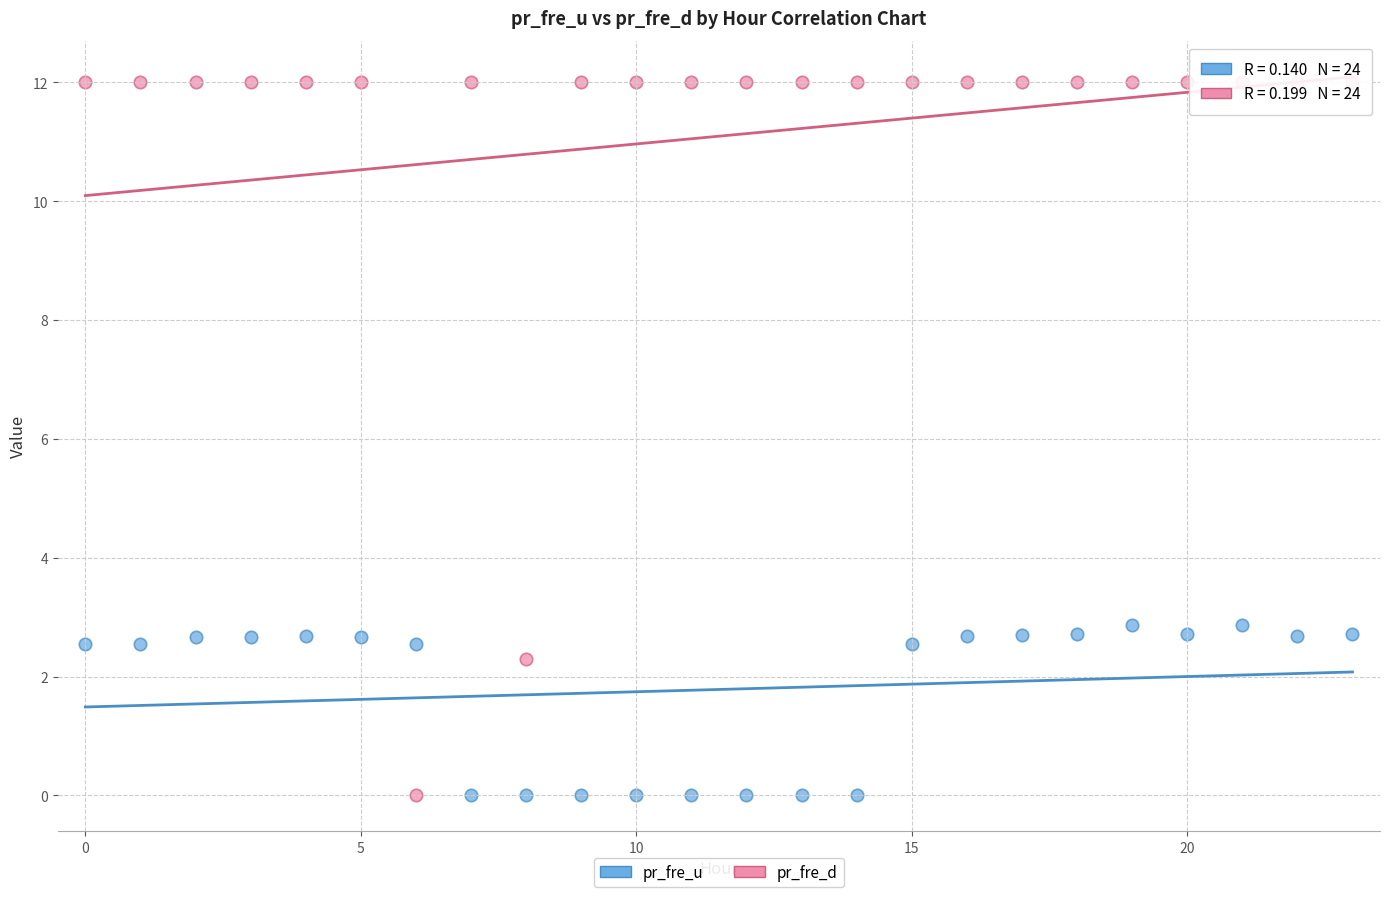

Which series reaches the maximum Y coordinate?

pr_fre_d